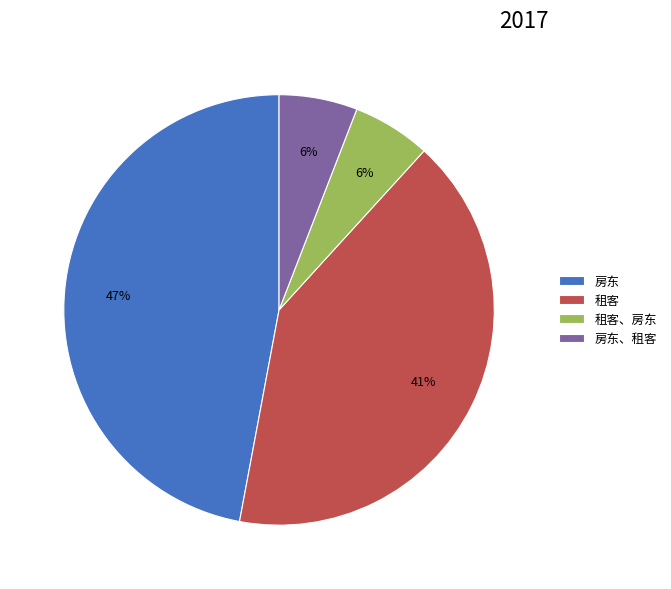

To the nearest percent, what percentage of the pie is 房东、租客?

6%